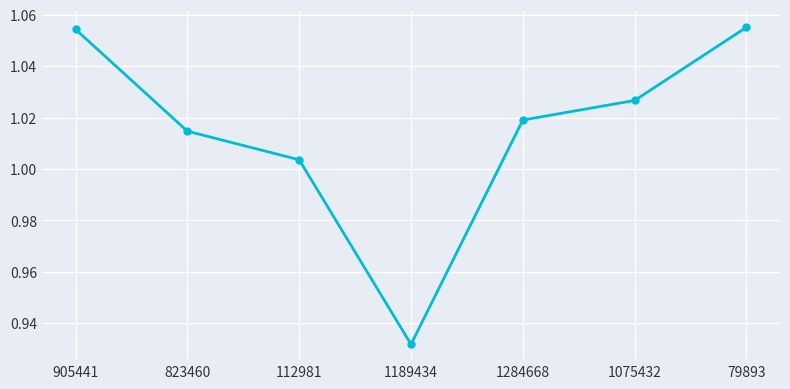

What is the label of the 5th point from the left?

1284668